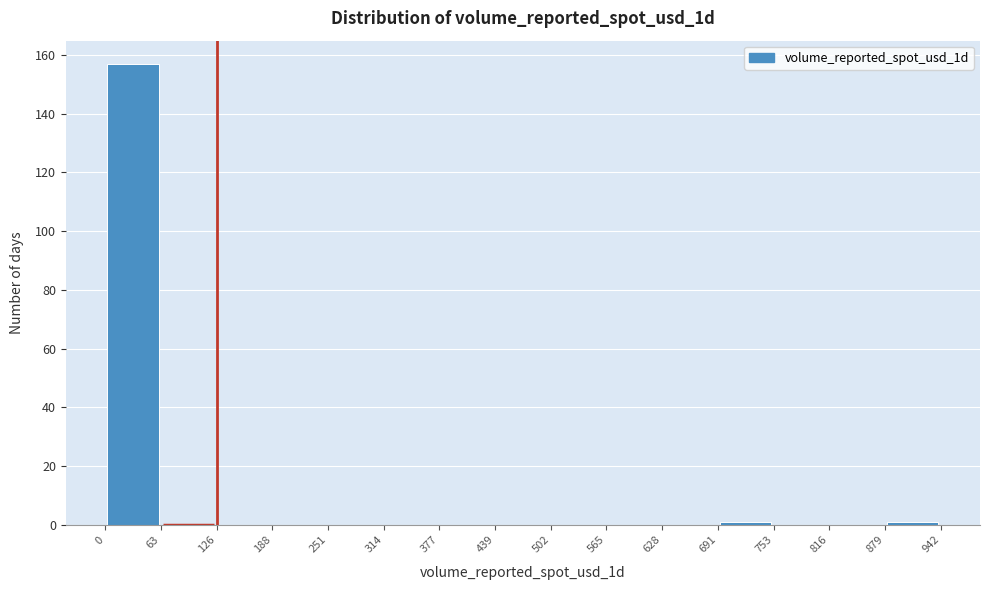

How tall is the bar that spans 0 to 63 on the x-axis? The values are not printed on the chart, so give them approximately, as read against the axis.

158